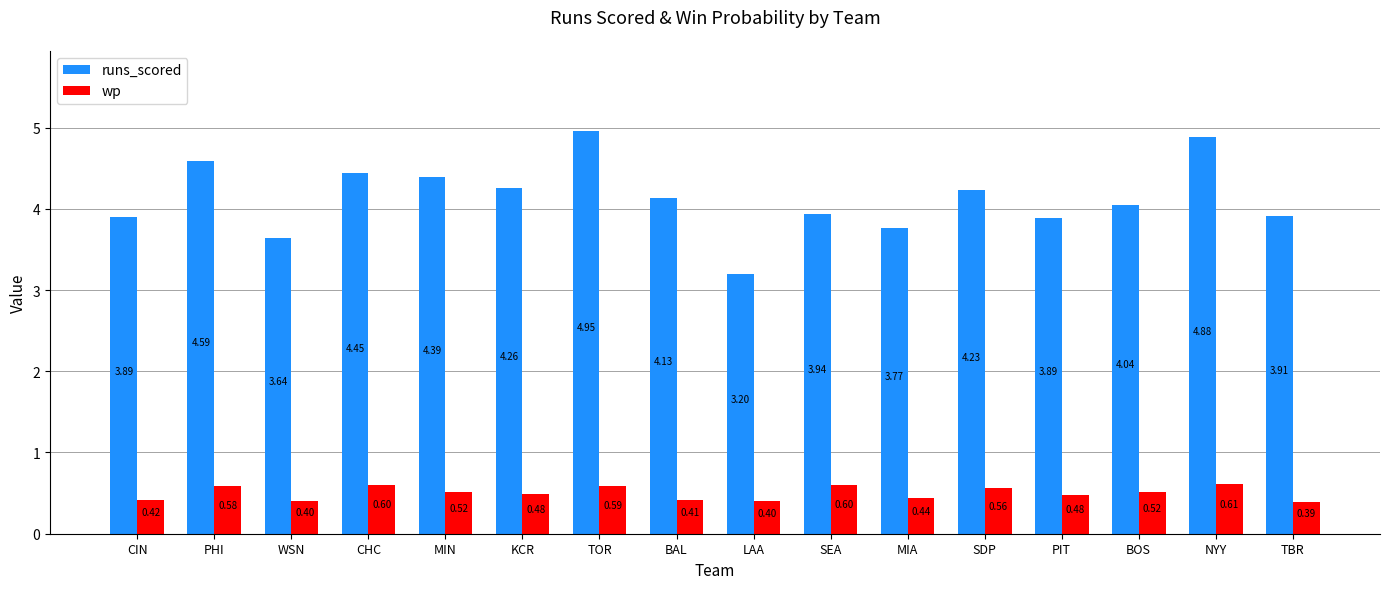

List the series in order of their overall mean, highest first.

runs_scored, wp